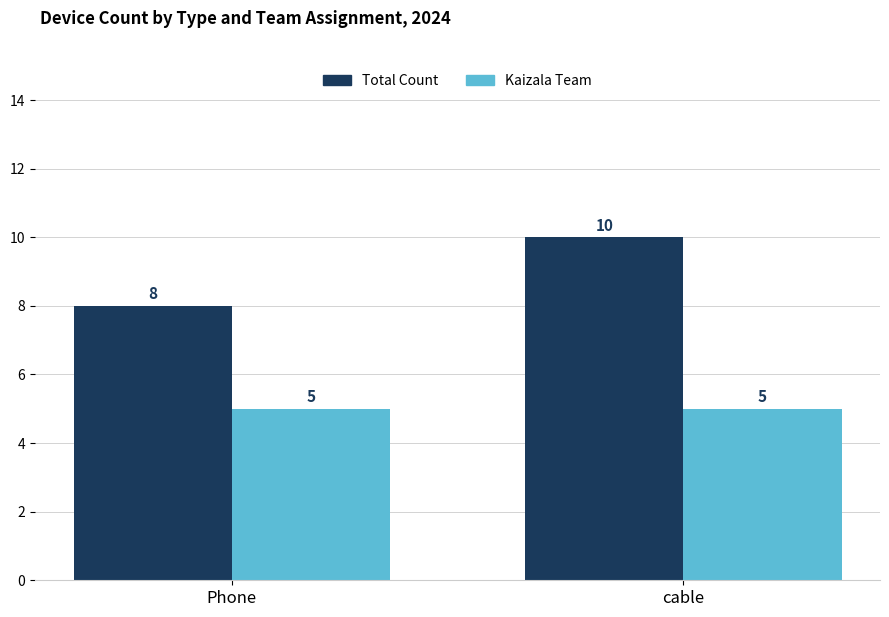

What position from the right is cable?

1